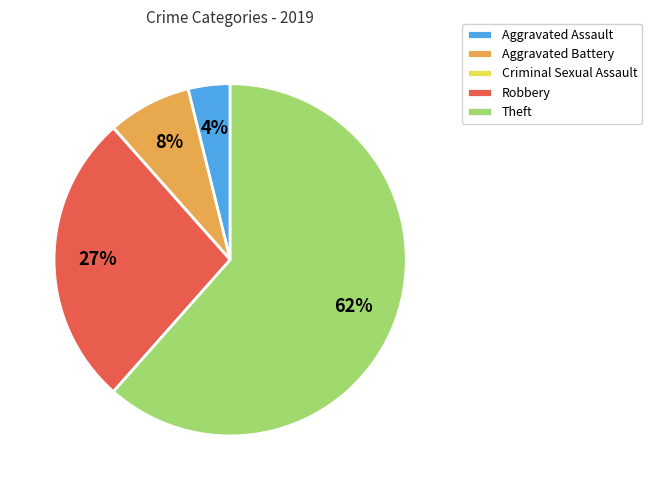

To the nearest percent, what is the combined percentage of Aggravated Assault and Aggravated Battery?

12%